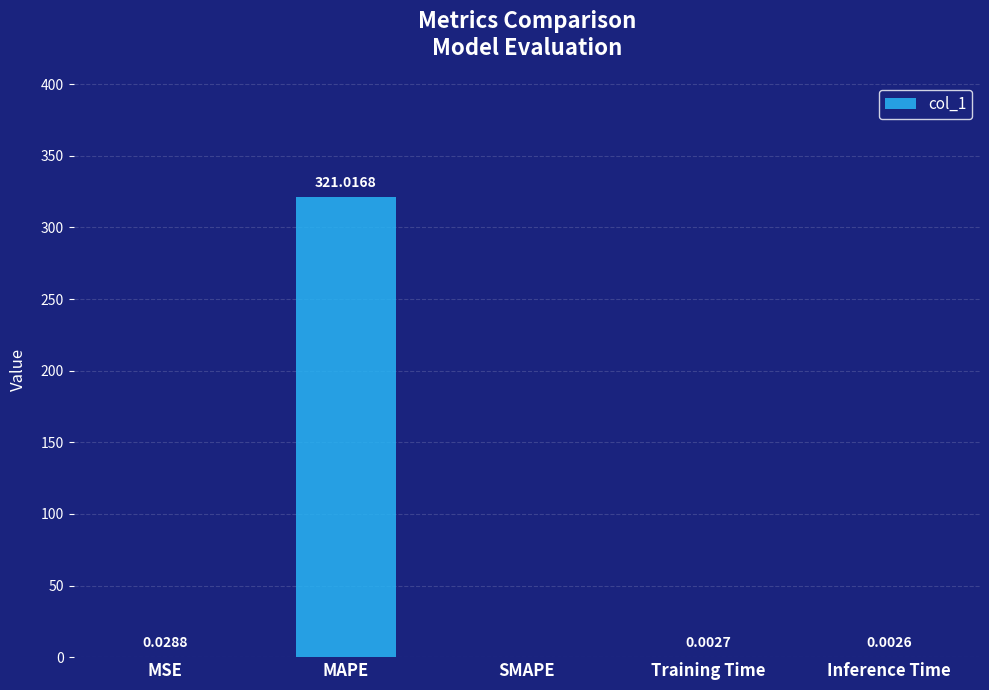

What is the sum of the values at MAPE and Training Time?

321.0